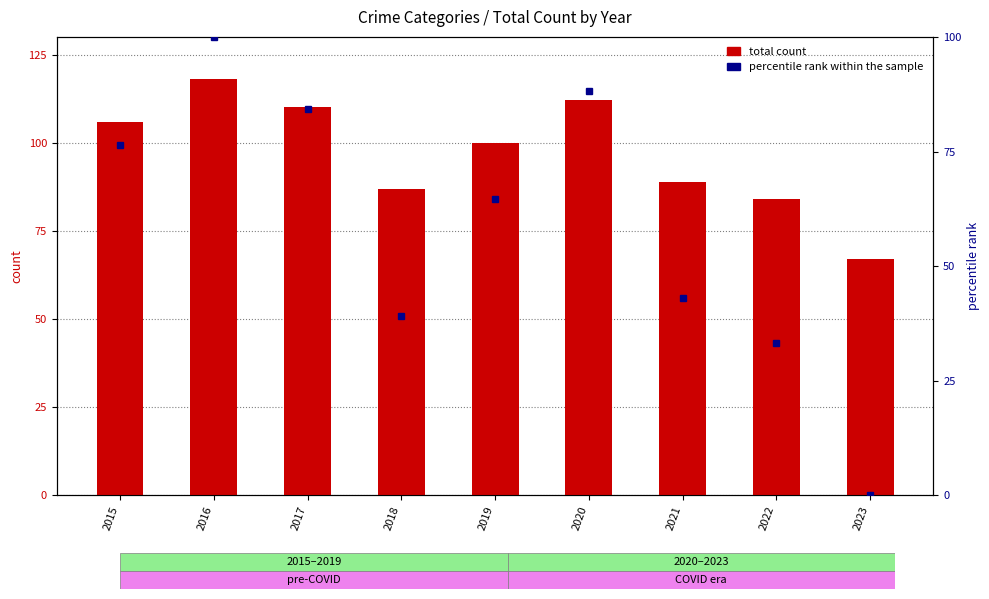

Rank the categories by total count value from lowest to highest.

2023, 2022, 2018, 2021, 2019, 2015, 2017, 2020, 2016